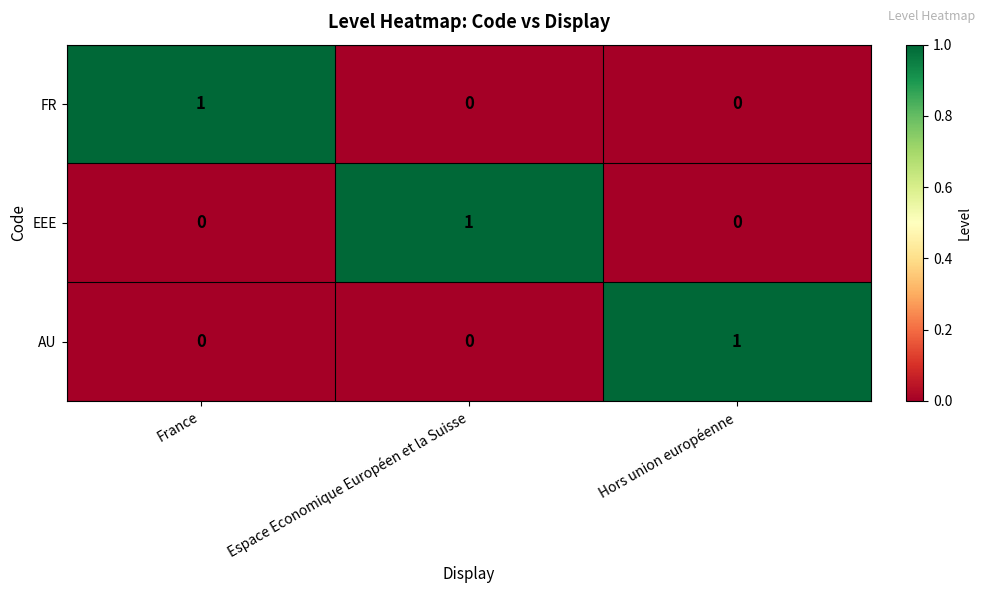

Is it true that FR equals 0 at Espace Economique Européen et la Suisse?

True